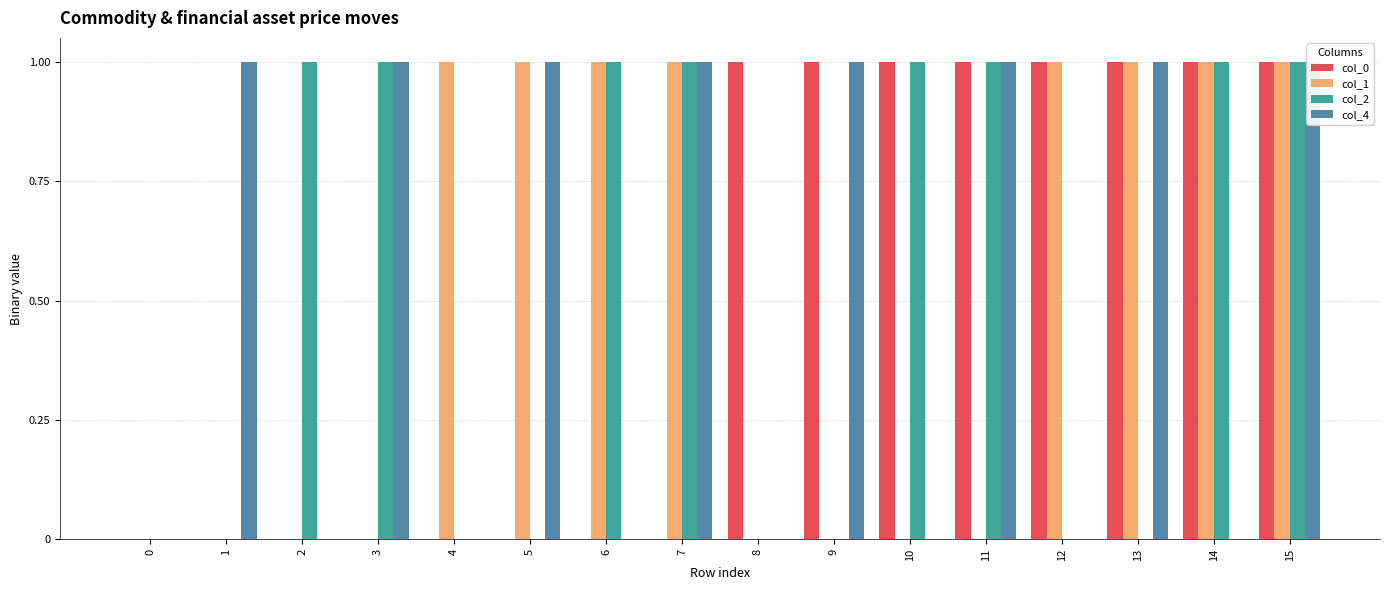

Which series has the largest range (max minus min)?

col_0